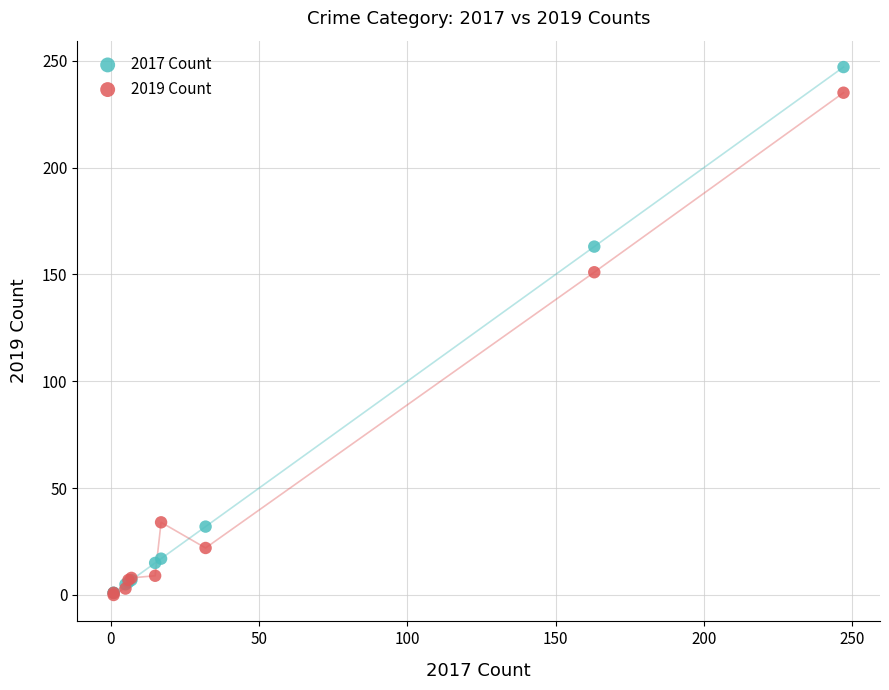

What are all the series names shown in the legend?

2017 Count, 2019 Count